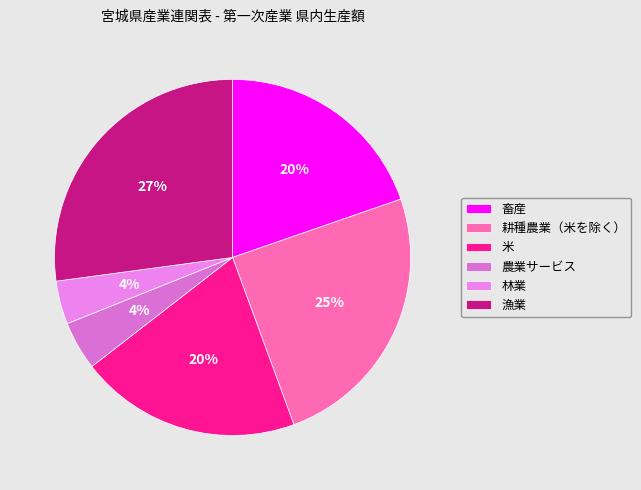

Which category has the biggest portion of the pie?

漁業